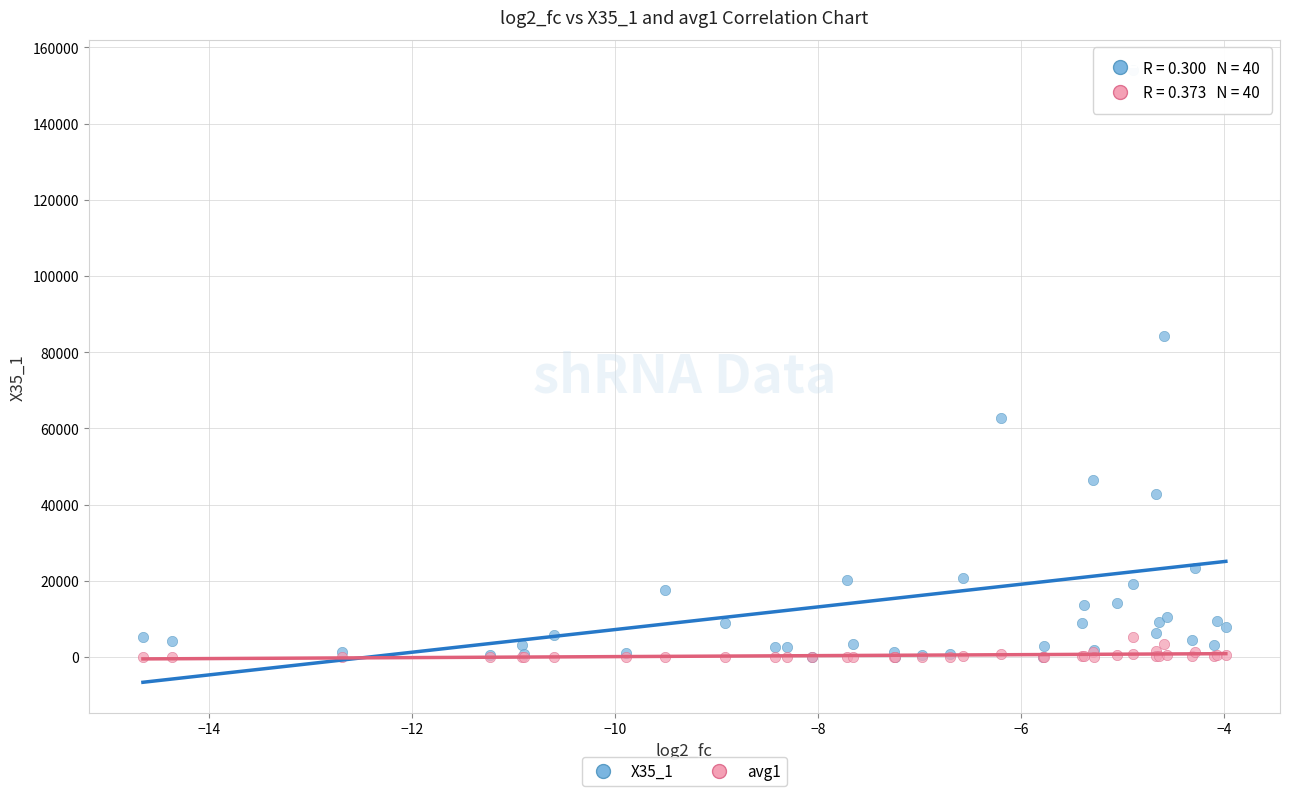

Which series has the largest Y range (max minus min)?

X35_1